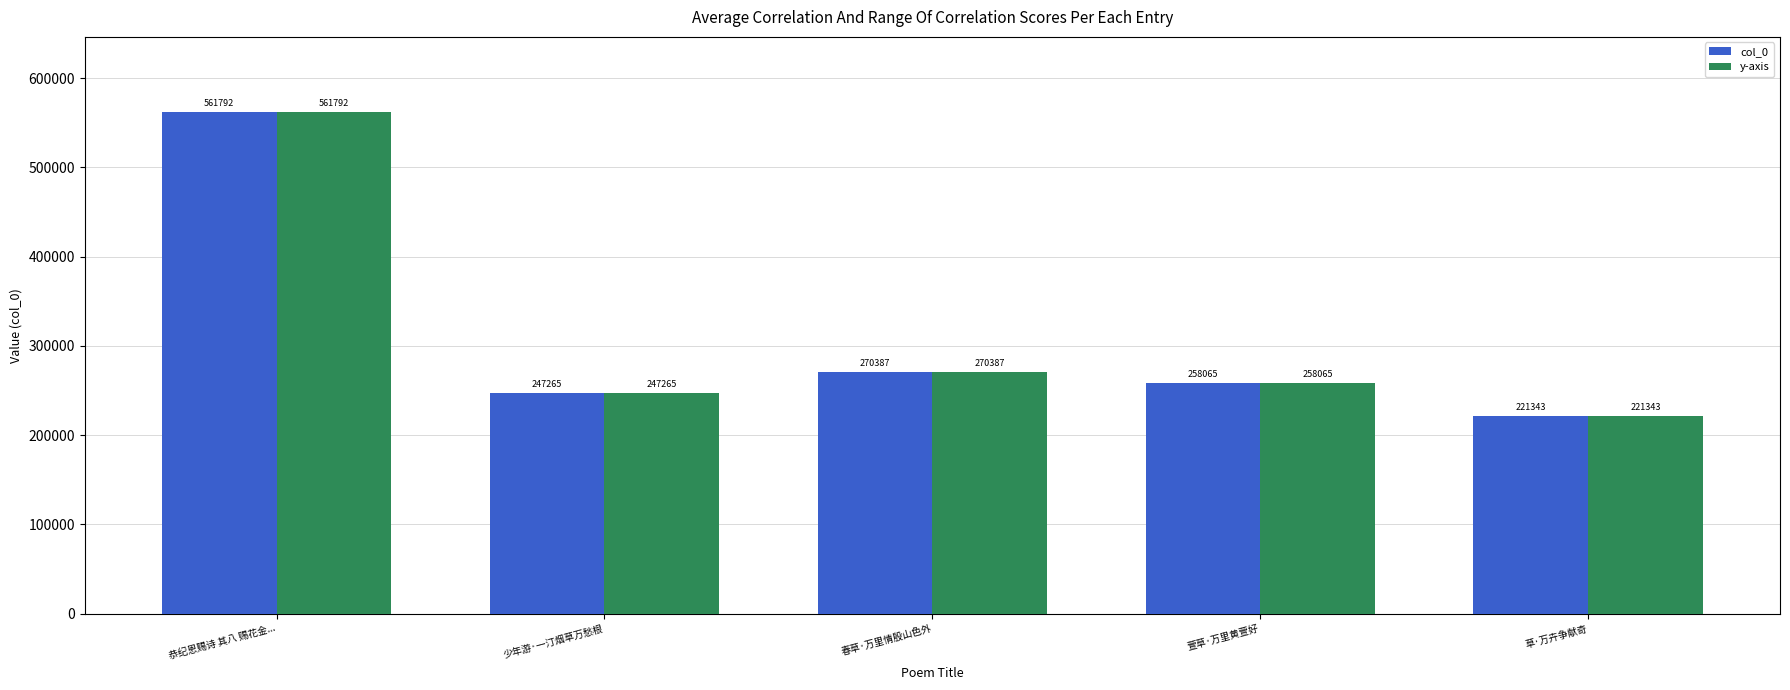

How many bars are there in each group?

2